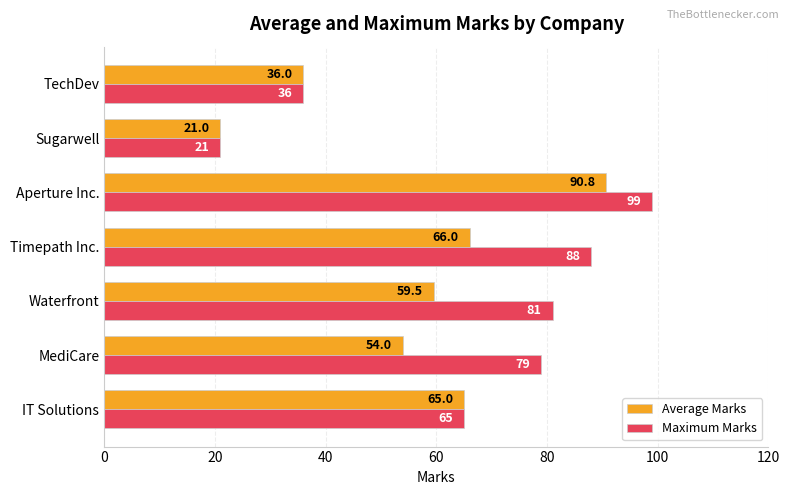

What is the difference between the second highest and minimum values in the Maximum Marks series?

67.0